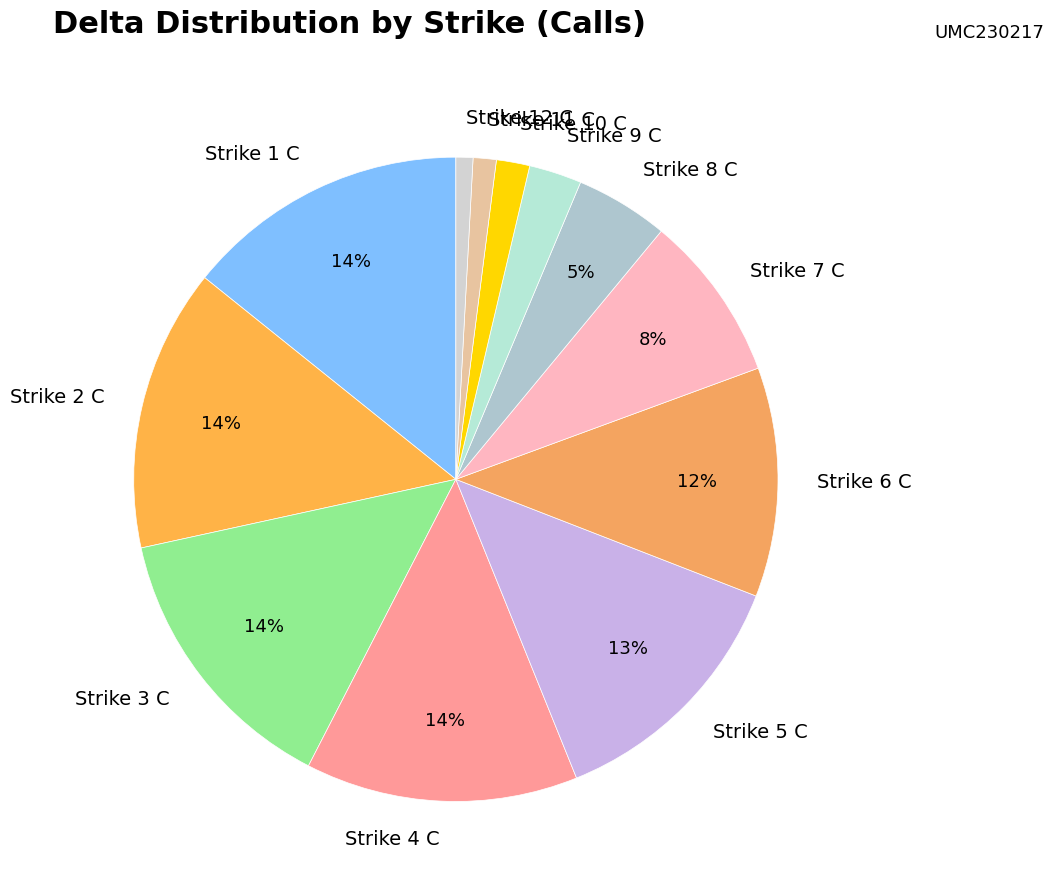

To the nearest percent, what percentage of the pie is Strike 3 C?

14%